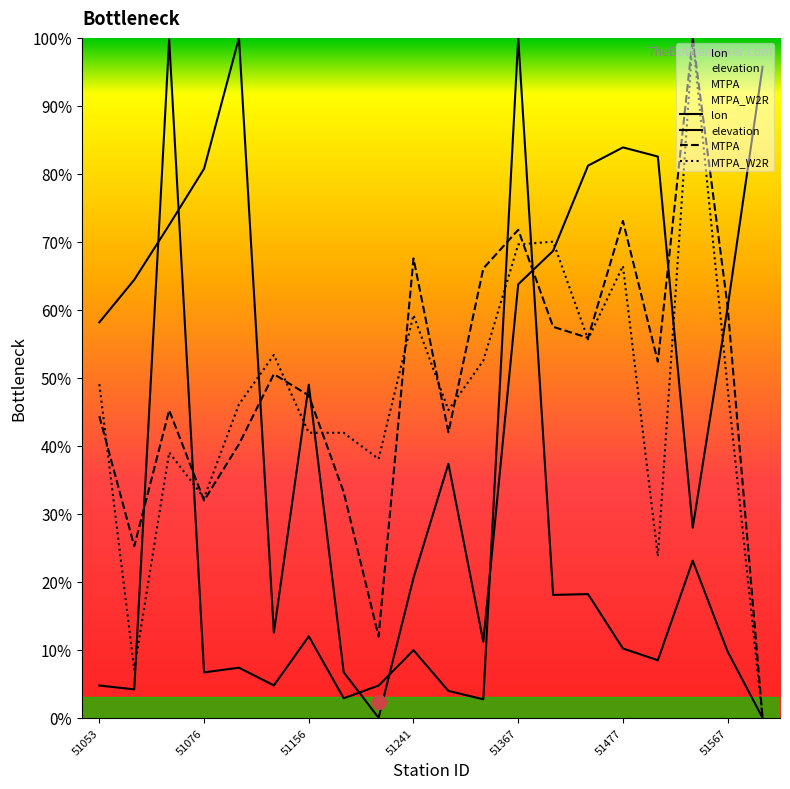

Is it true that MTPA_W2R equals 0.8 at 51133?

False